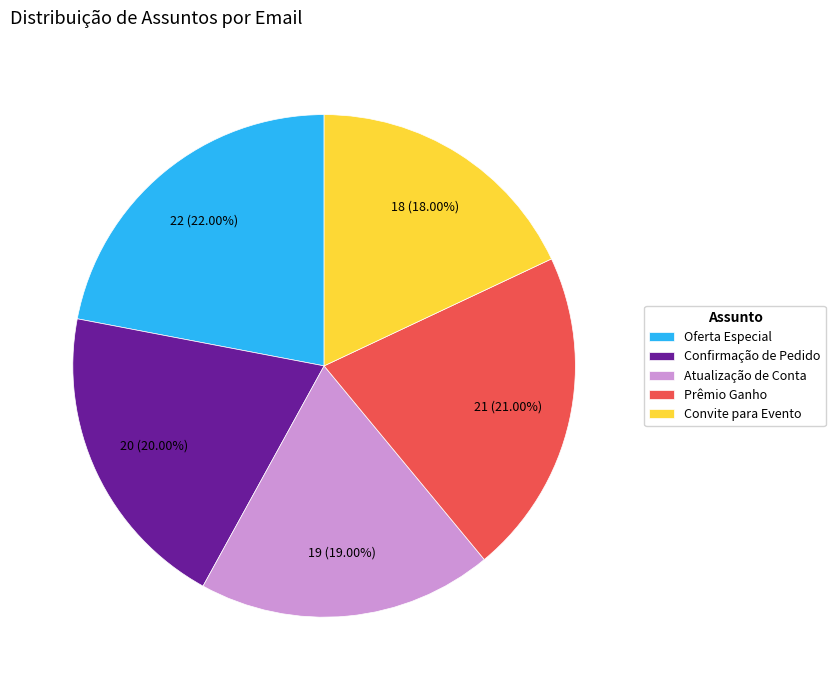

What is the ratio of the value at Confirmação de Pedido to the value at Oferta Especial?

0.9